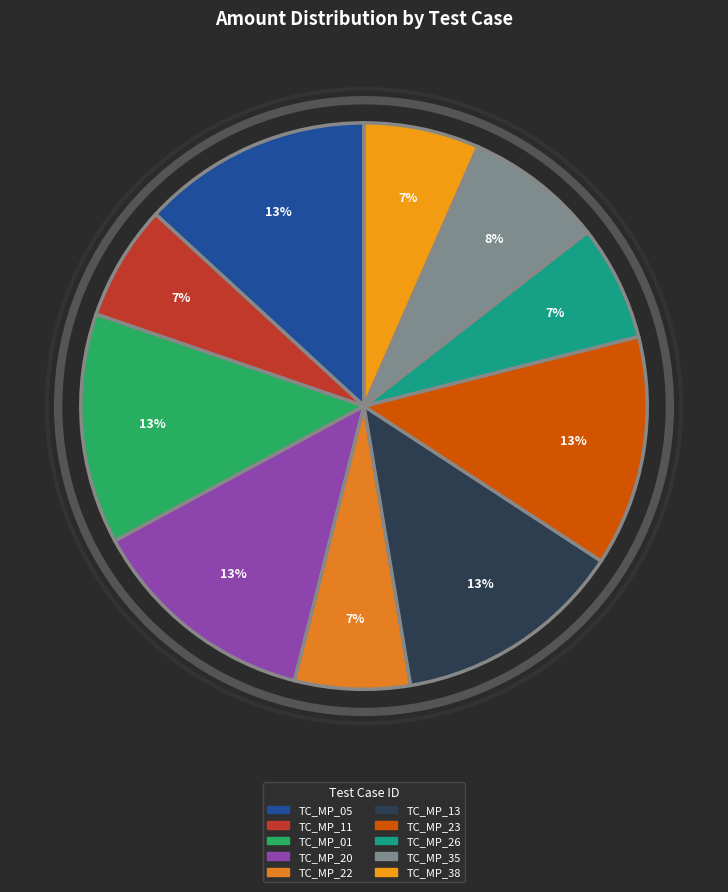

What is the ratio of the value at TC_MP_05 to the value at TC_MP_22?

2.0